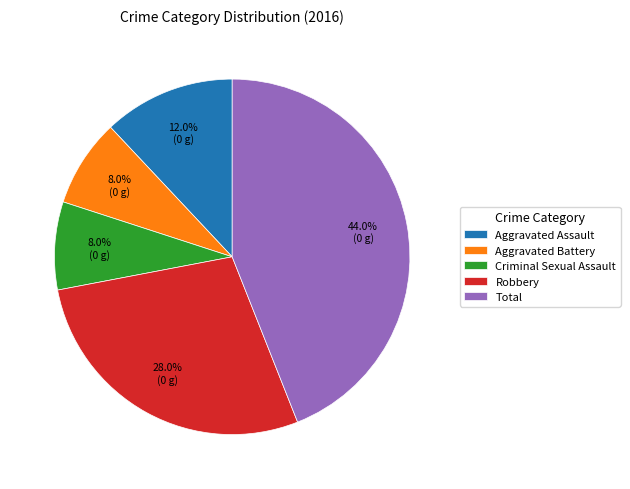

What percentage is the Total slice, to the nearest percent?

44%